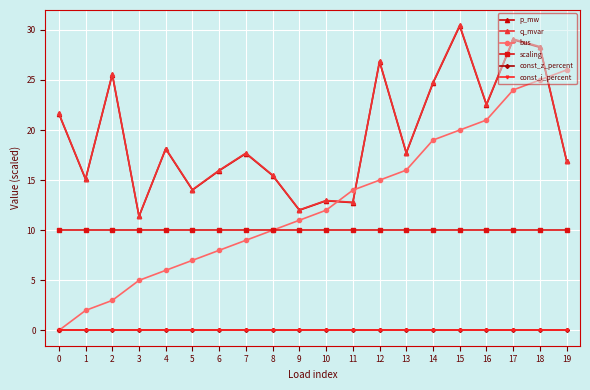

Is this an area chart (filled region under the line)?

No